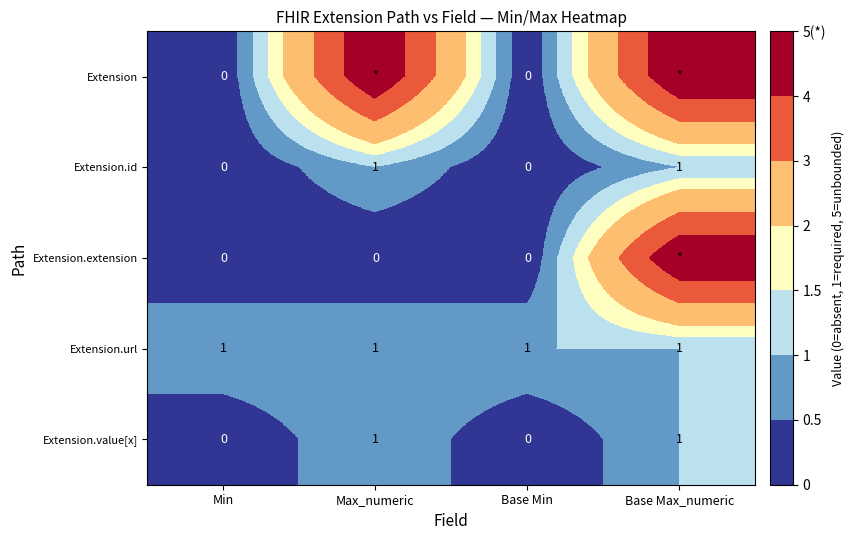

The Extension.url series shows 1 at Base Min. True or false?

True